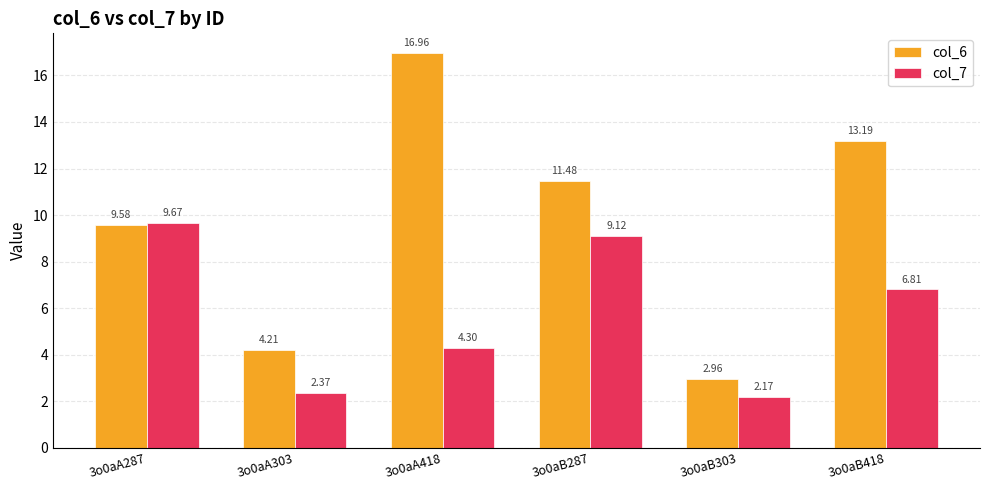

List the labels in order of col_6 value, largest first.

3o0aA418, 3o0aB418, 3o0aB287, 3o0aA287, 3o0aA303, 3o0aB303